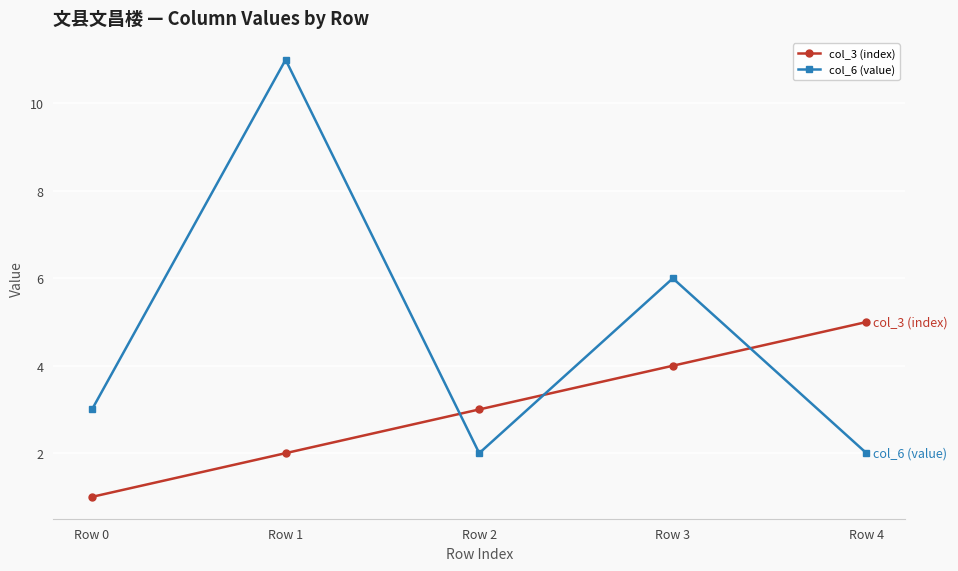

Rank the series by their average value, from lowest to highest.

col_3 (index), col_6 (value)